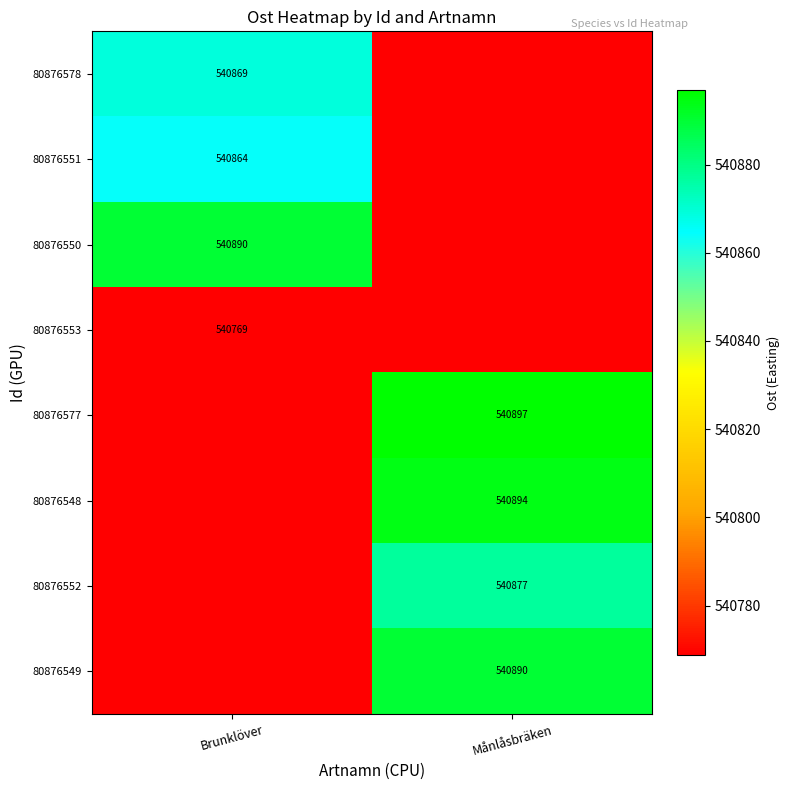

Is the value of 80876578 at Brunklöver greater than the value of 80876577 at Månlåsbräken?

No